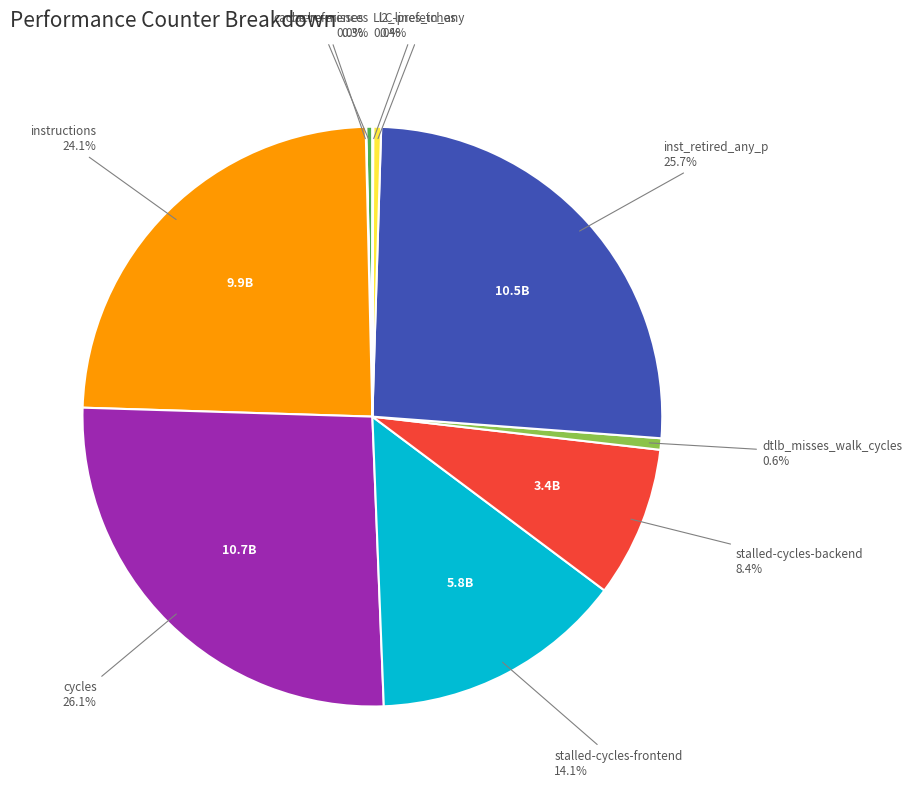

Is the sum of cache-references and dtlb_misses_walk_cycles greater than half?

No